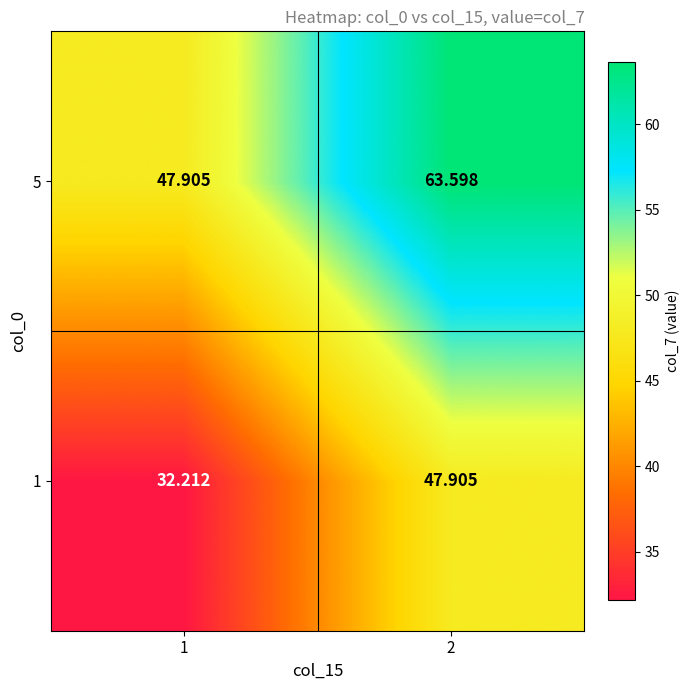

What is the difference between the highest and lowest values at 1?

15.7